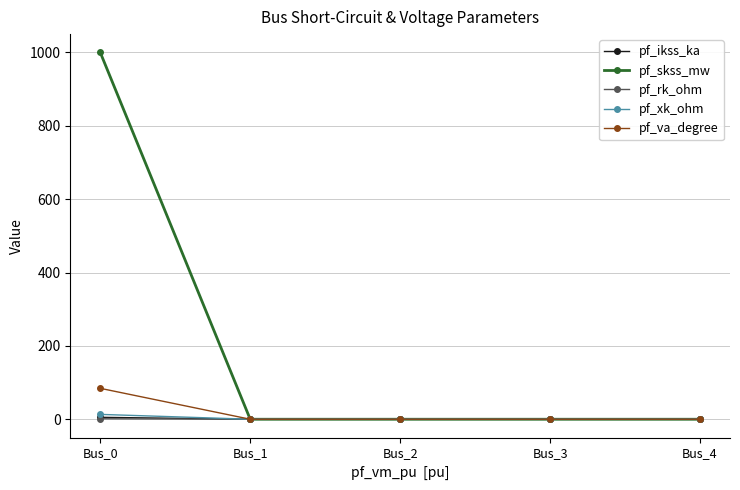

At which category does the chart reach its peak across all series?

Bus_0